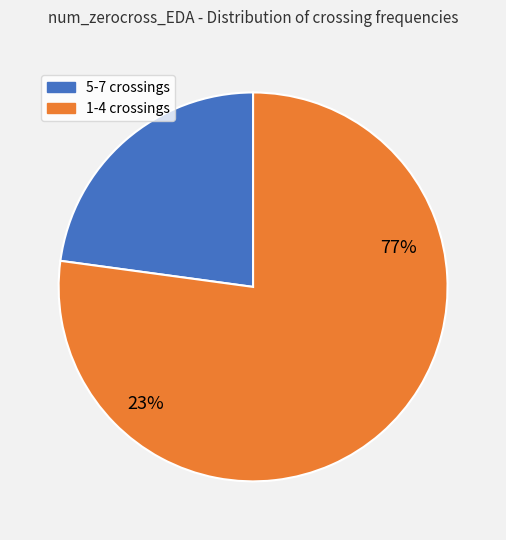

Does 1.25 account for over 50% of the chart?

No